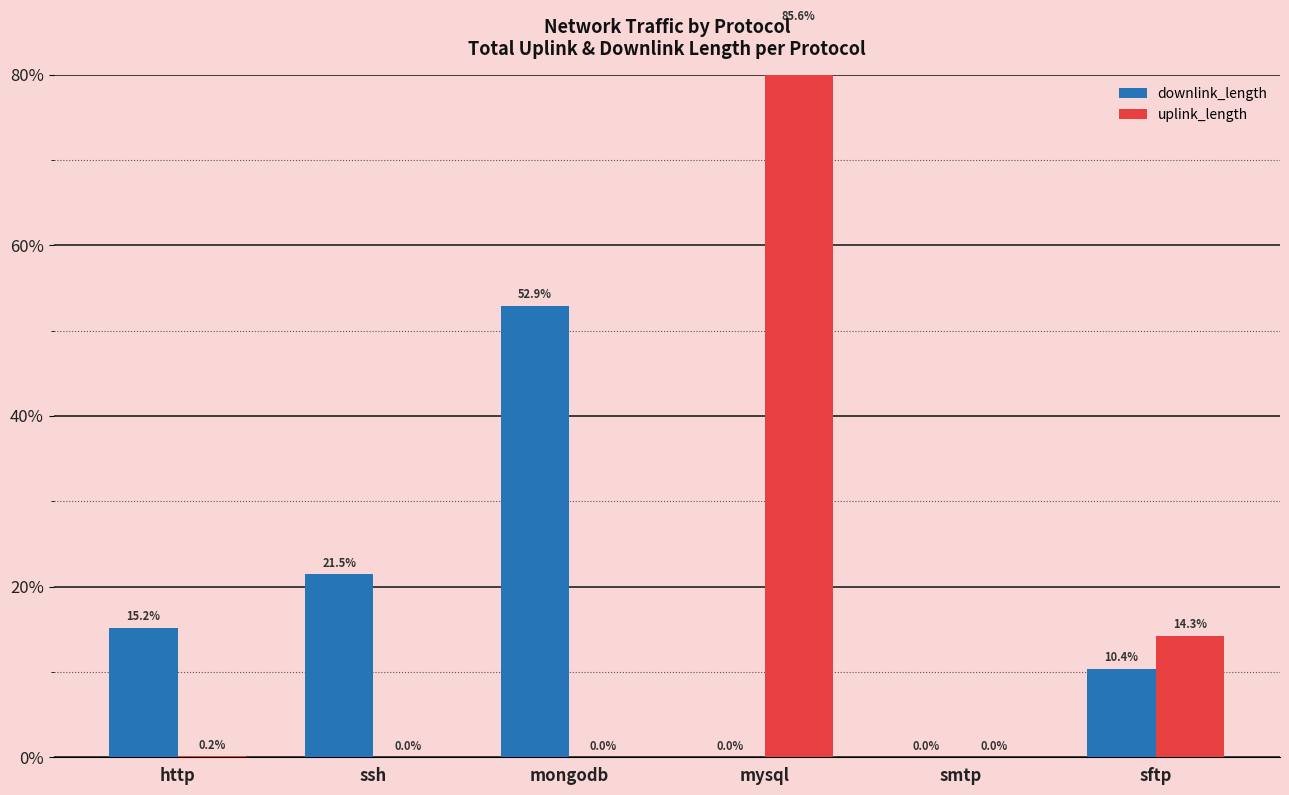

Where does the downlink_length series first go above 15?

http